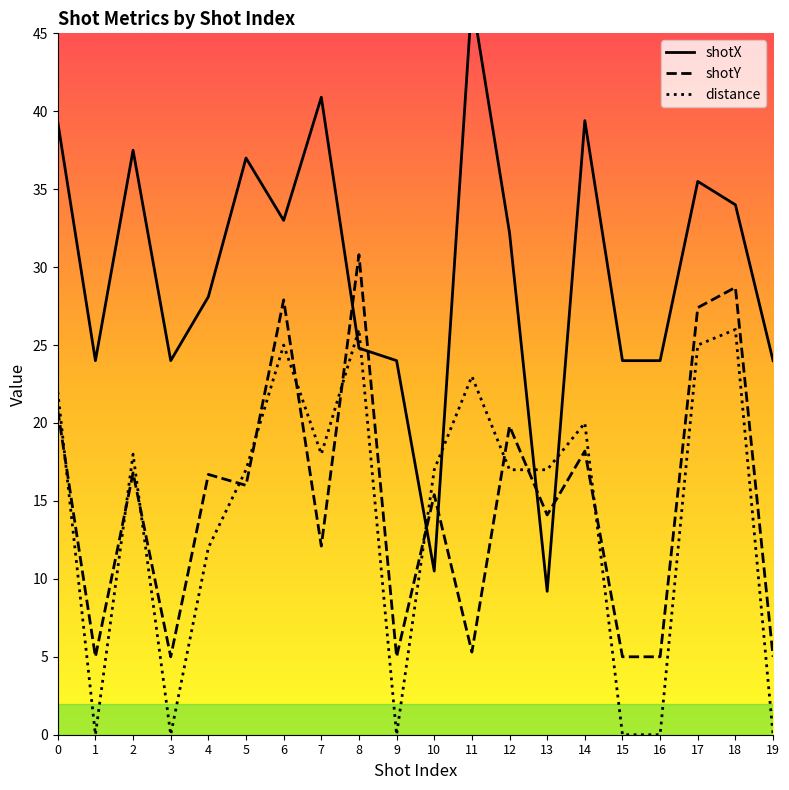

True or false: shotY has more than 2 points higher than both neighbors.

True